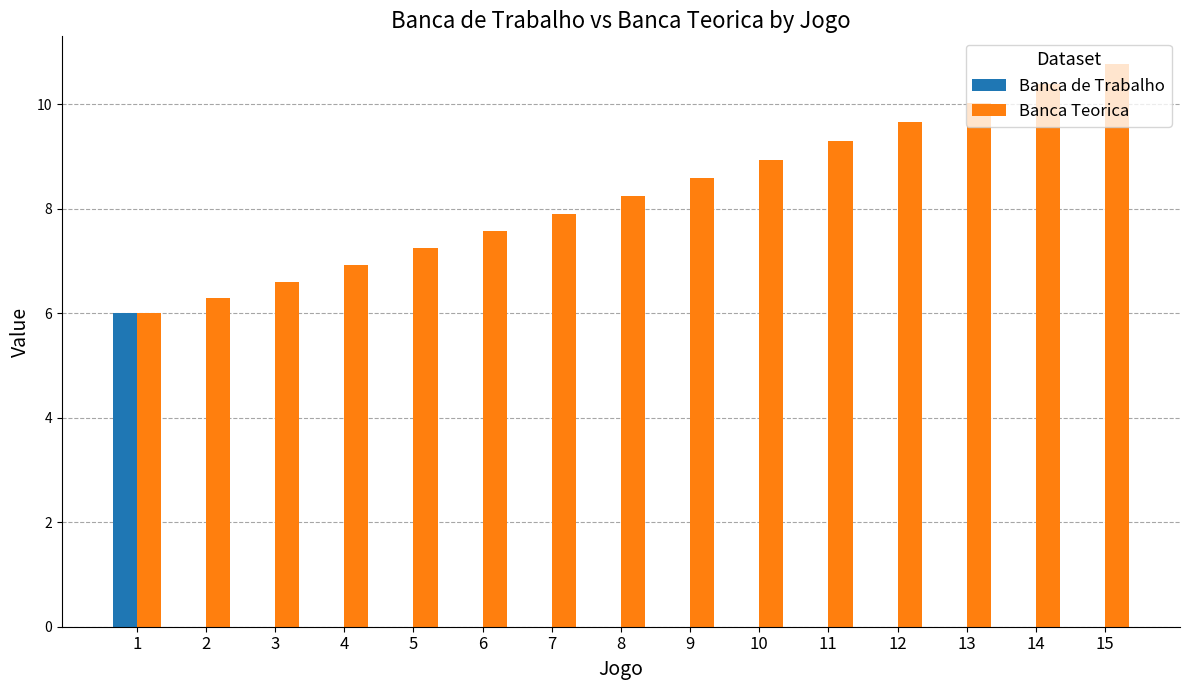

How many series are shown in this chart?

2